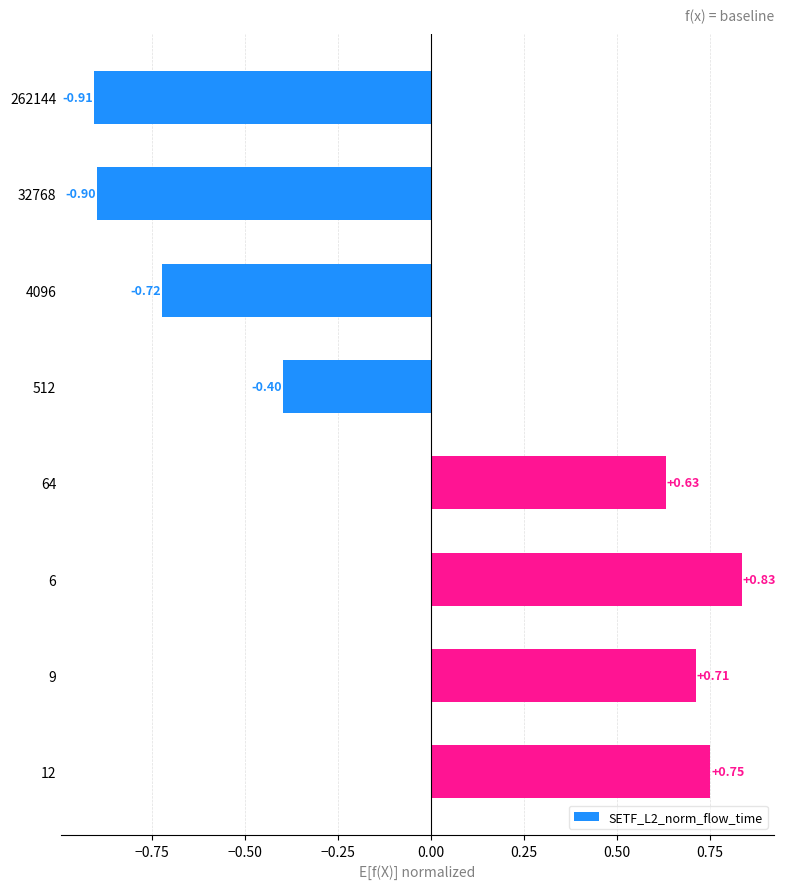

Rank the categories by value from lowest to highest.

262144, 32768, 4096, 512, 64, 9, 12, 6